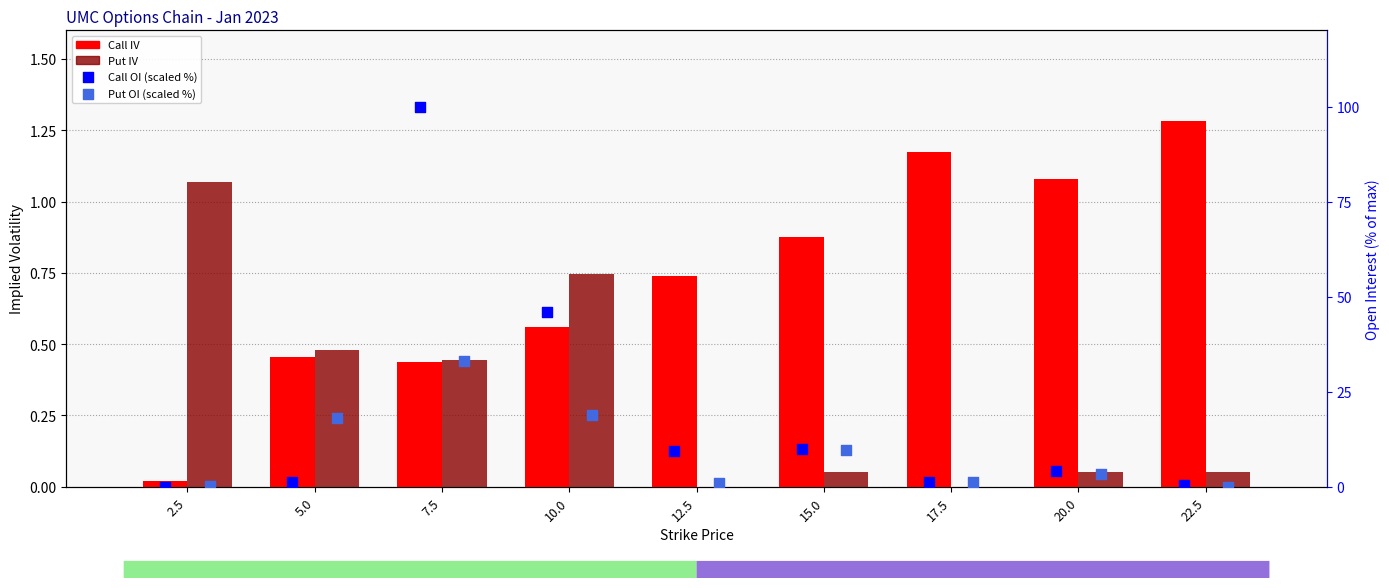

Which series contains the highest Y value?

Call OI (scaled %)